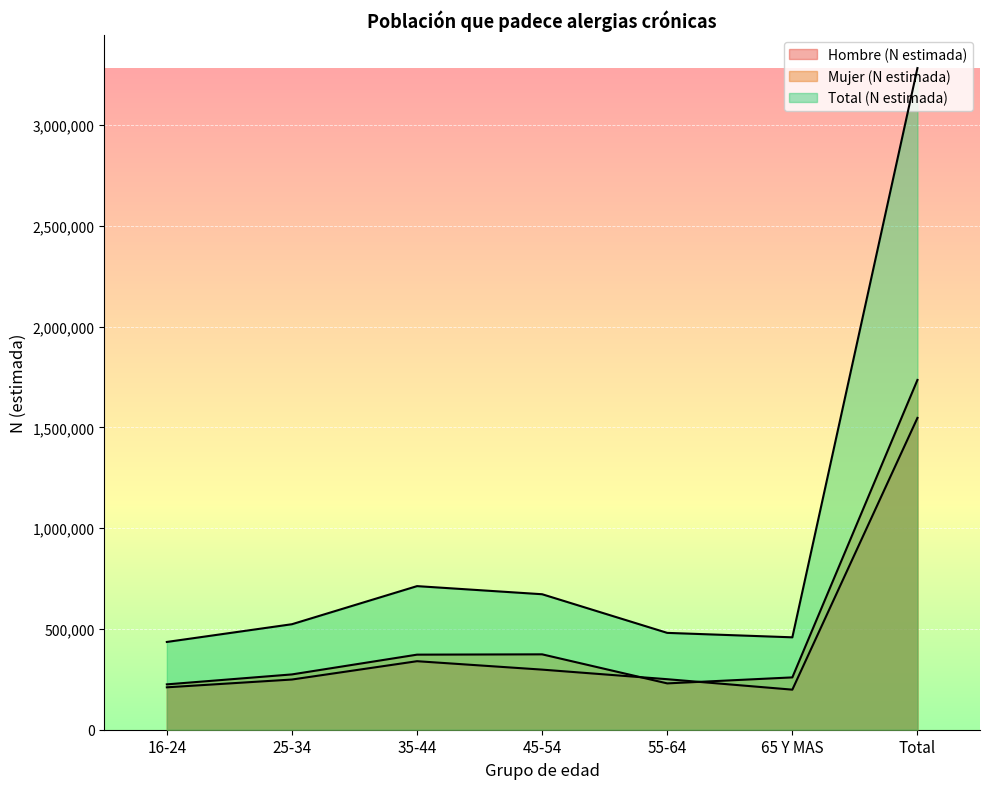

What is the sum of the Total (N estimada) values at 35-44 and Total?

3995378